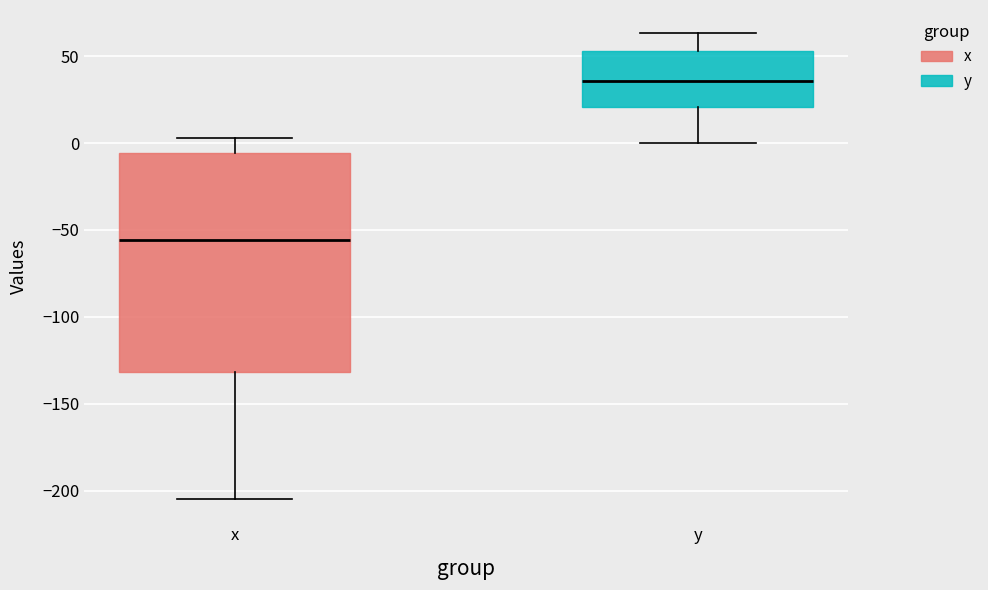

Where is the lower edge of the box for x on the y-axis? The values are not printed on the chart, so give them approximately, as read against the axis.

-130